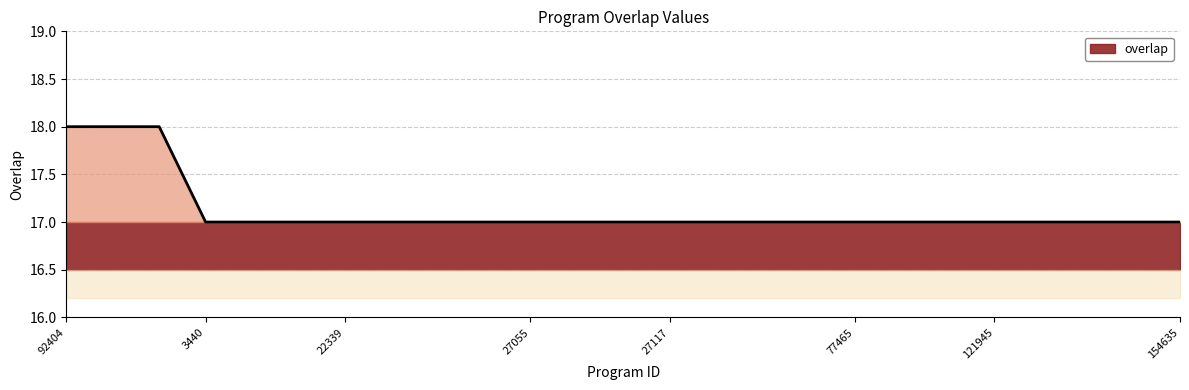

Rank the categories by value from highest to lowest.

92404, 186374, 229514, 3440, 5571, 8807, 22339, 22792, 25710, 27054, 27055, 27086, 27116, 27117, 32908, 49074, 49221, 77465, 95916, 107454, 121945, 123760, 126778, 133803, 154635